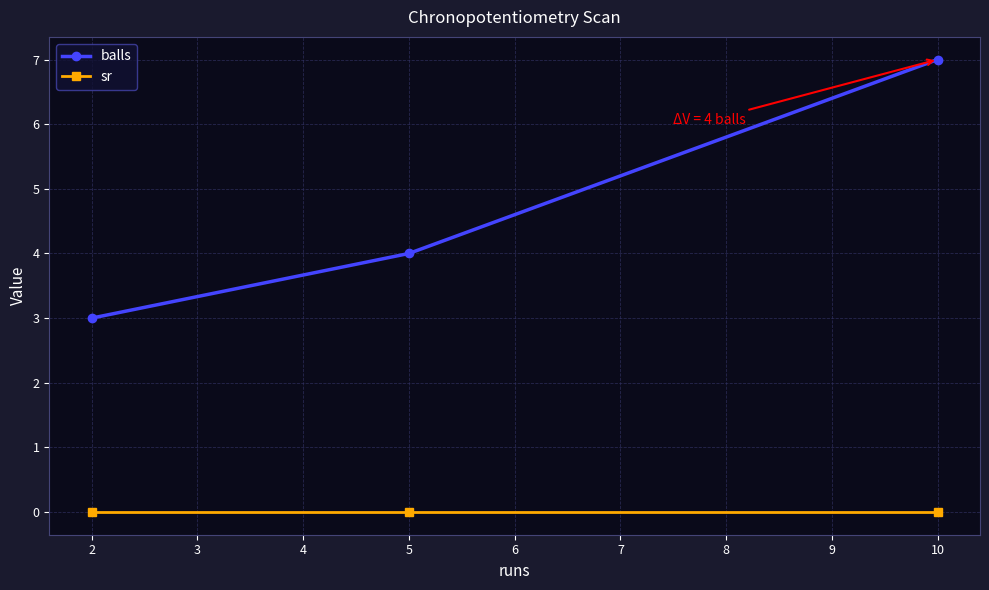

Reading left to right, what are all the values shown in this chart?

balls: 3	4	7
sr: 0	0	0